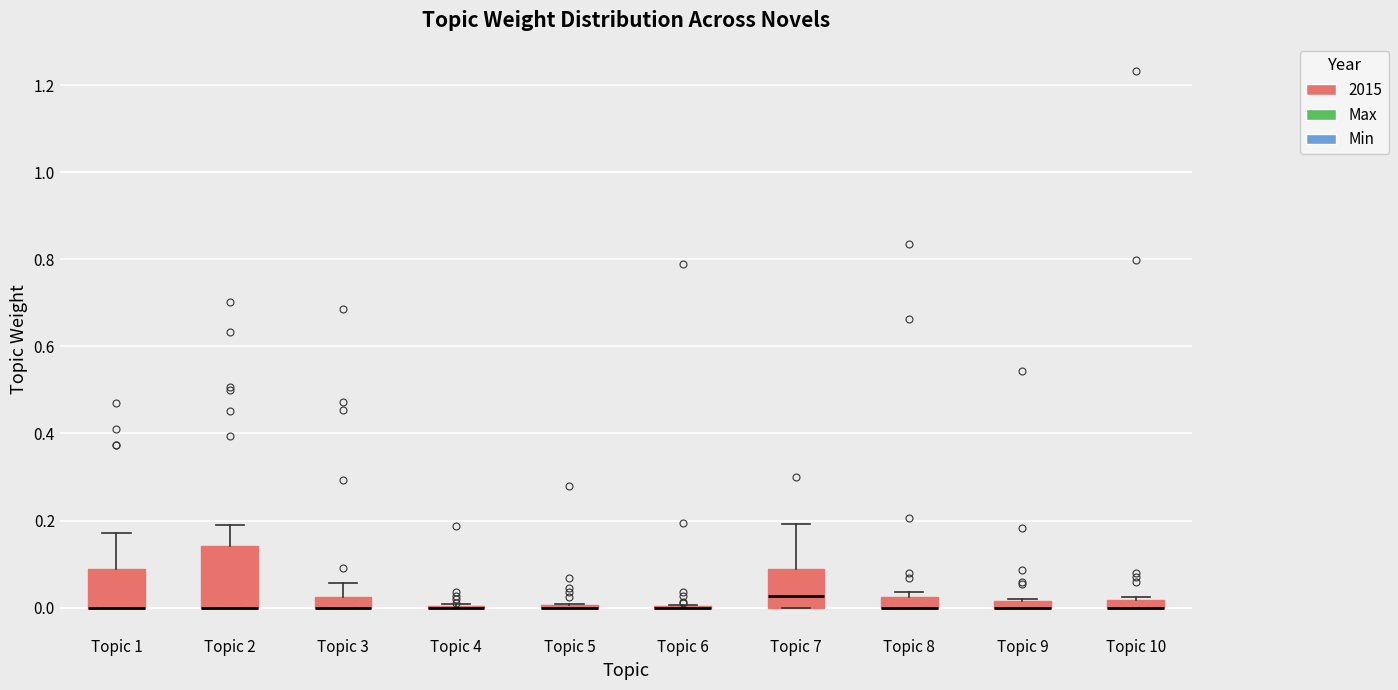

Which box is the tallest, from its lower edge to its upper edge?

Topic 2